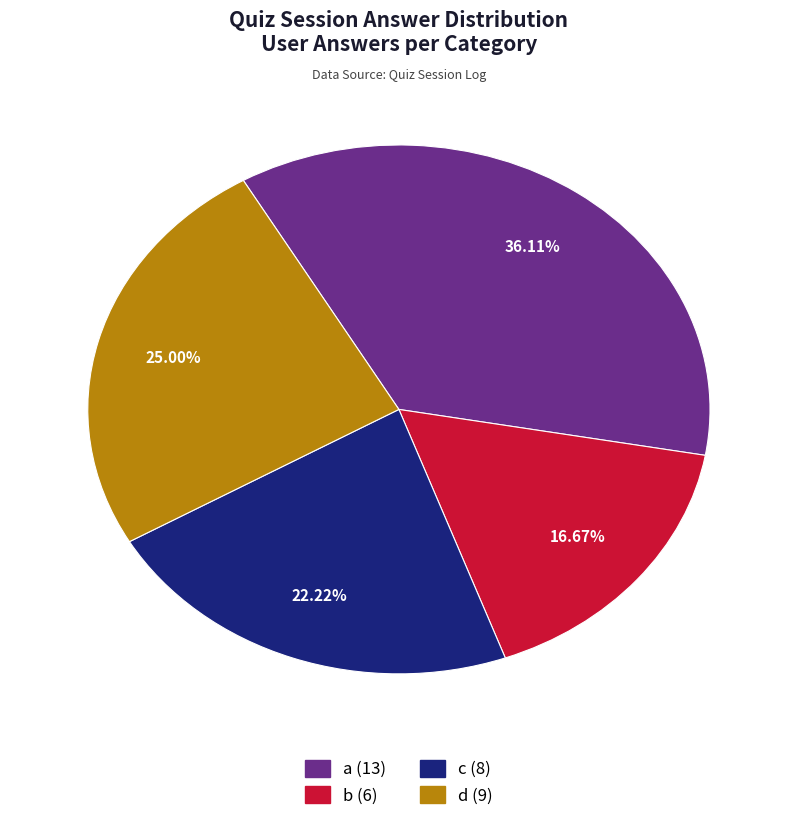

What is the smallest slice in the pie chart?

b